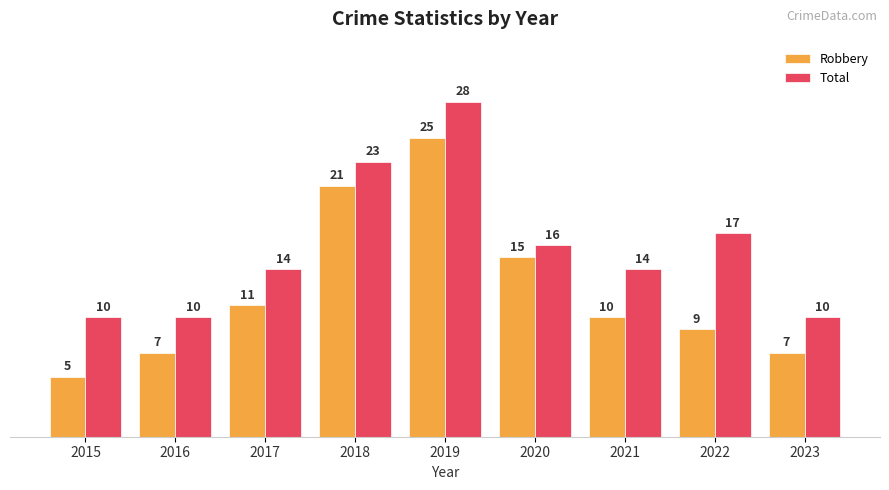

What is the value of the Robbery bar at the 7th from the left?

10